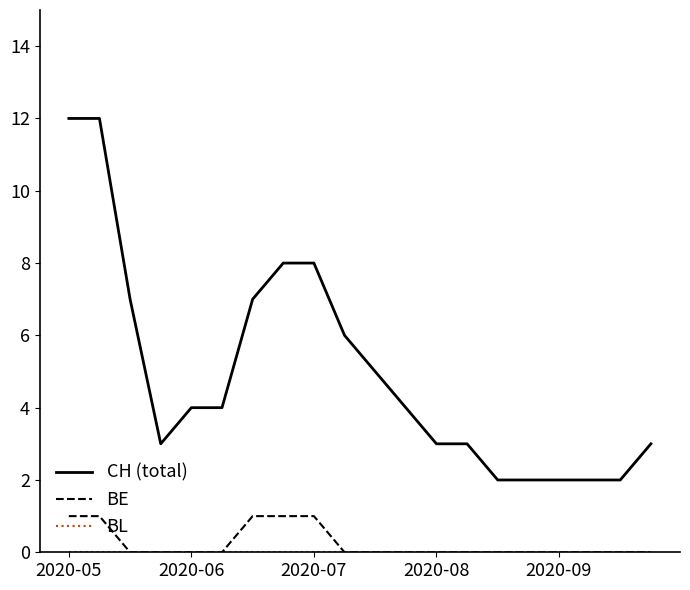

Which series has the largest range (max minus min)?

CH (total)